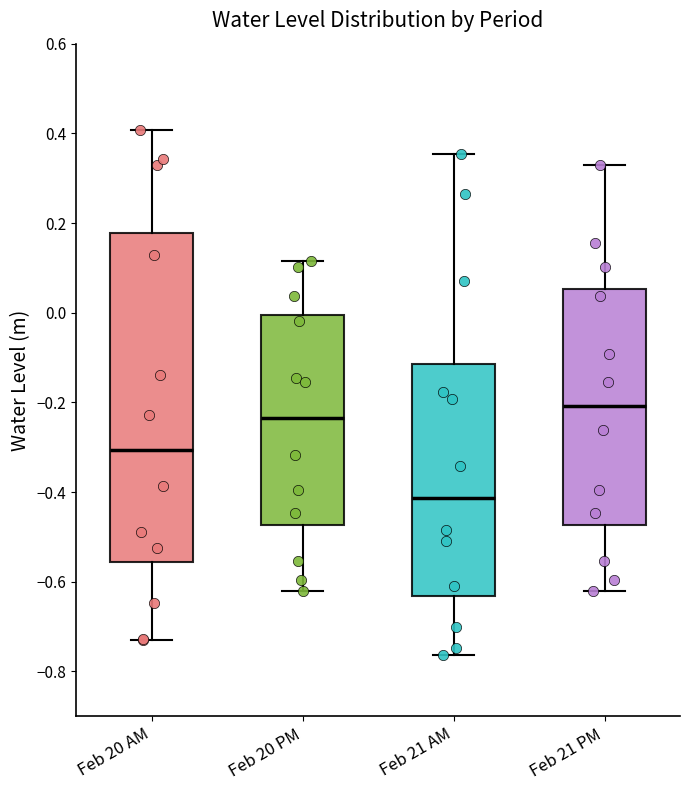

Where does the median line of the box for Feb 20 PM sit on the y-axis? The values are not printed on the chart, so give them approximately, as read against the axis.

-0.24